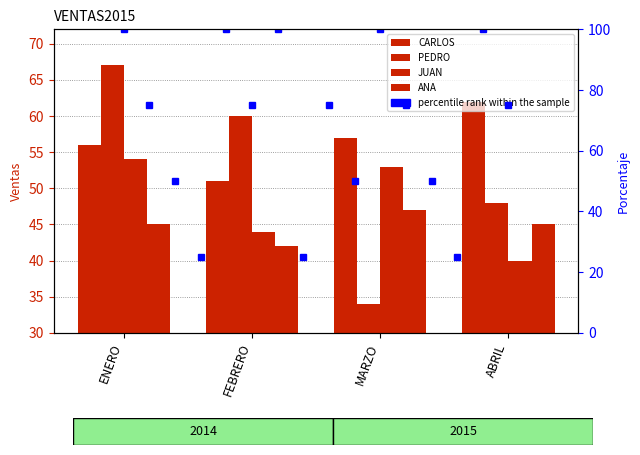

Reading left to right, transcribe all the data shown in this chart.

CARLOS: ENERO=56	FEBRERO=51	MARZO=57	ABRIL=62
PEDRO: ENERO=67	FEBRERO=60	MARZO=34	ABRIL=48
JUAN: ENERO=54	FEBRERO=44	MARZO=53	ABRIL=40
ANA: ENERO=45	FEBRERO=42	MARZO=47	ABRIL=45